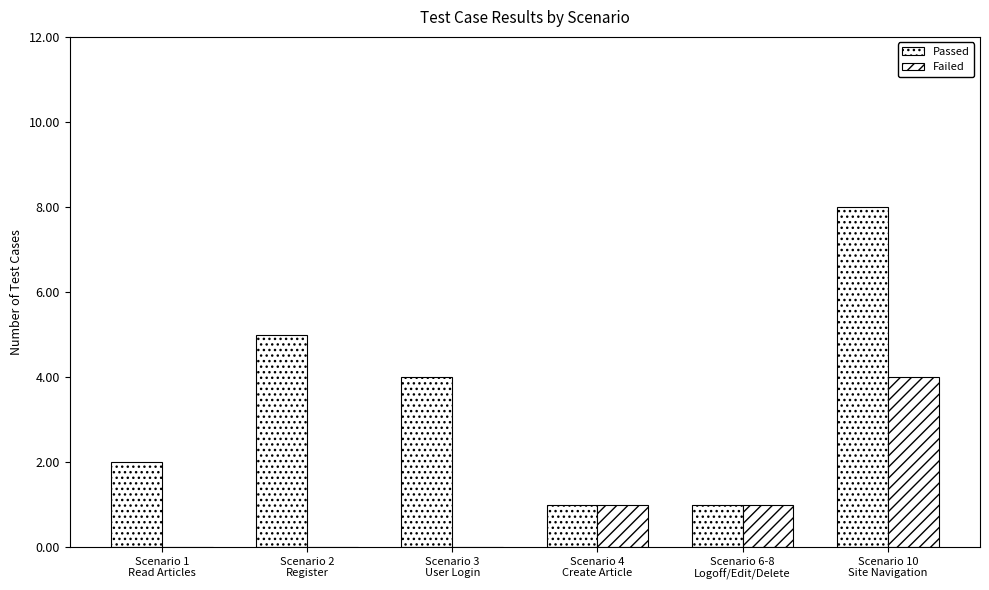

What position from the right is Scenario 4
Create Article?

3